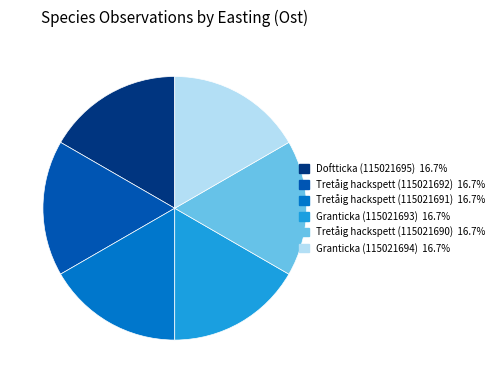

What is the ratio of the value at Granticka (115021694) to the value at Tretåig hackspett (115021691)?

1.0